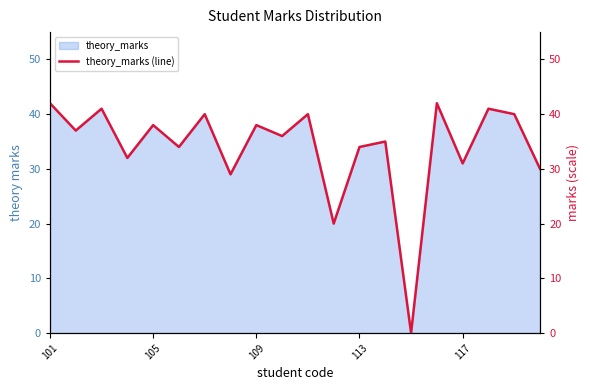

How many points are lower than both their immediate neighbors (excluding endpoints)?

8